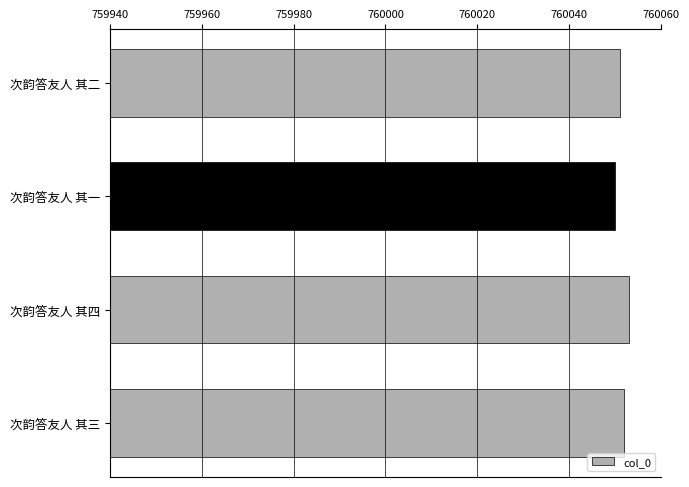

Count the number of categories in the chart.

4